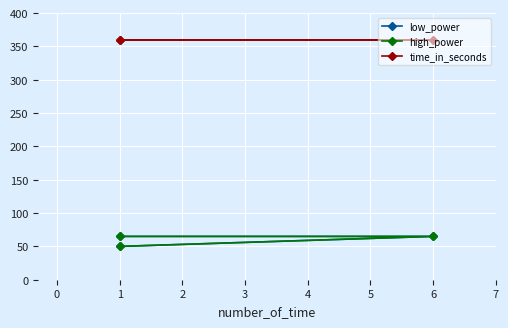

What are all the series names shown in the legend?

low_power, high_power, time_in_seconds